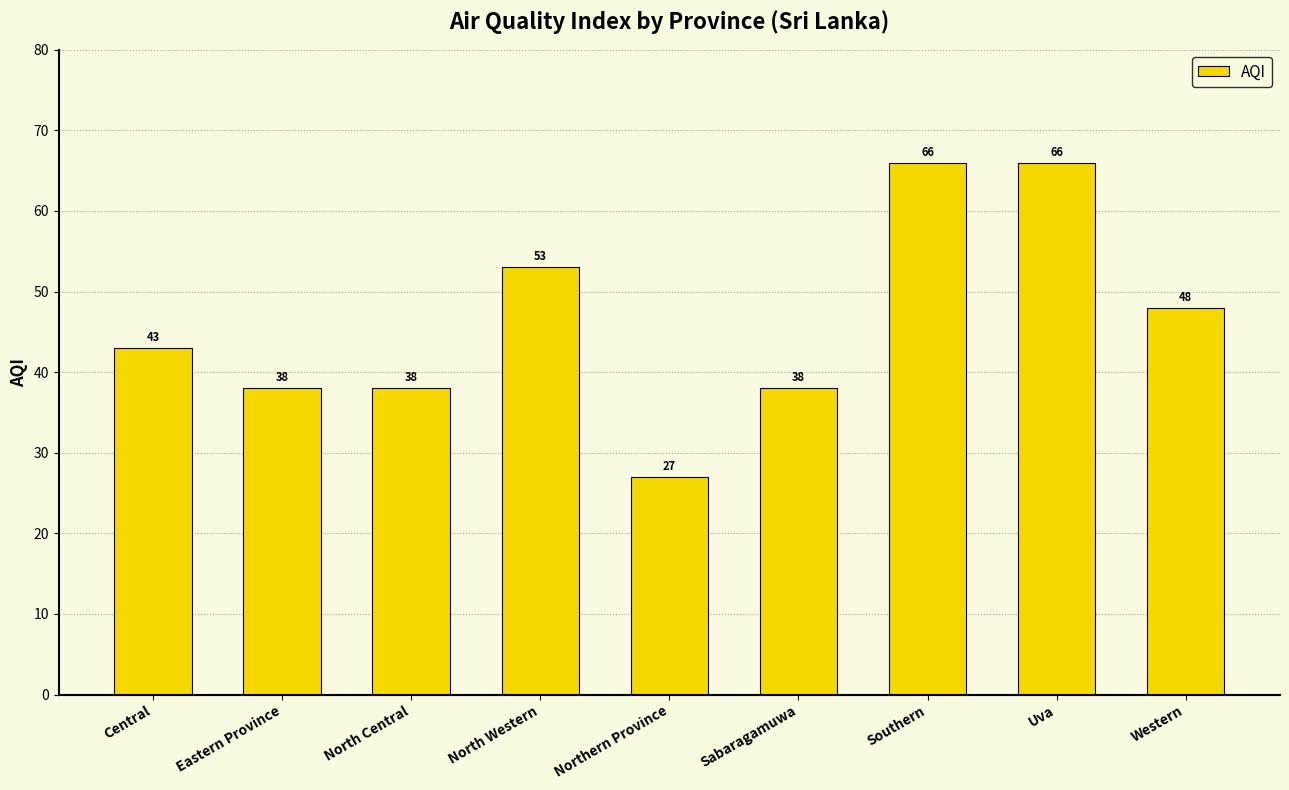

What is the label of the 6th bar from the left?

Sabaragamuwa